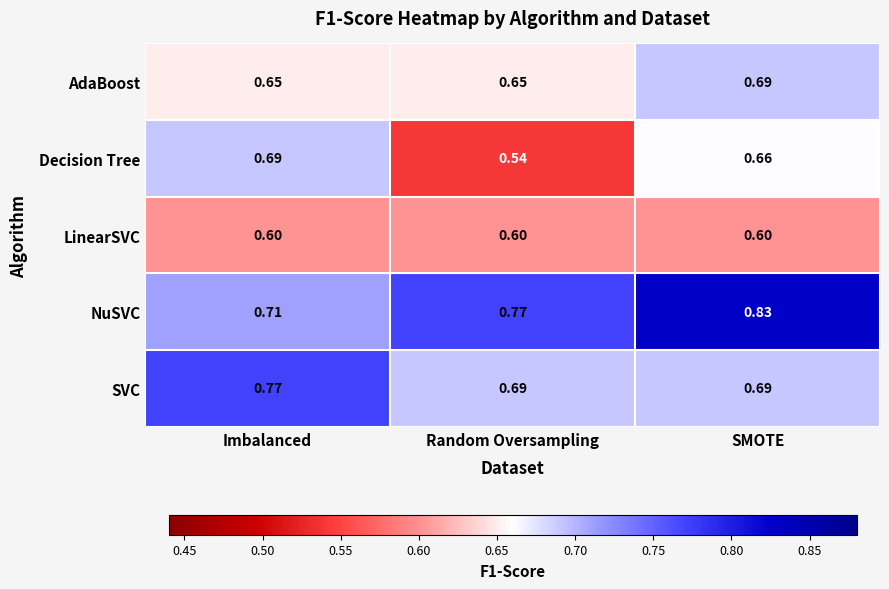

At which category is the sum across all series the highest?

SMOTE